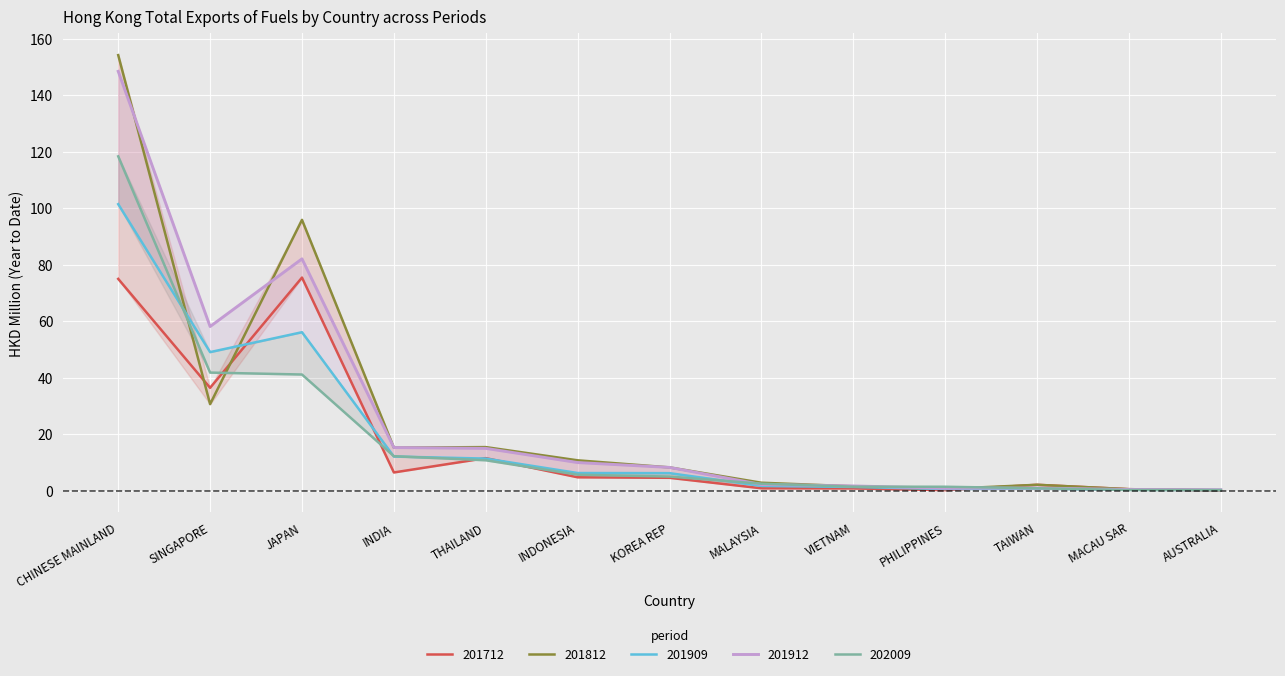

True or false: 201812 has more than 1 points higher than both neighbors.

True